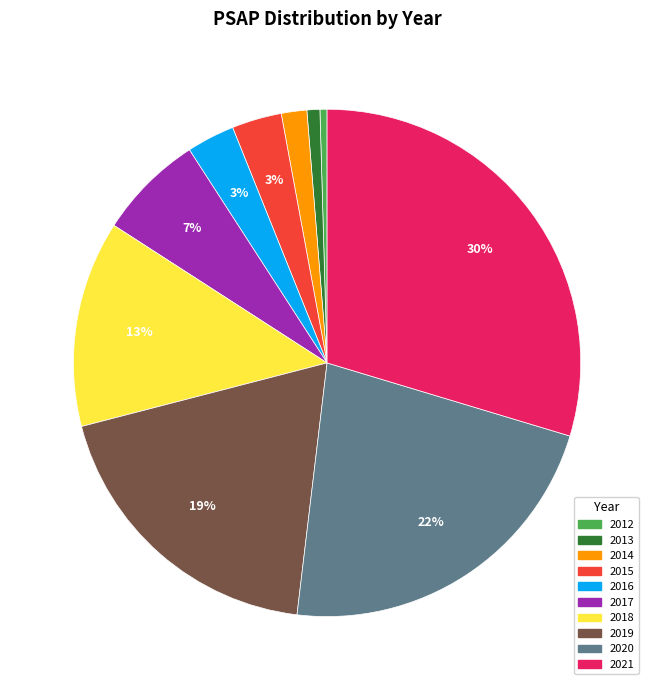

Which category has the biggest portion of the pie?

2021